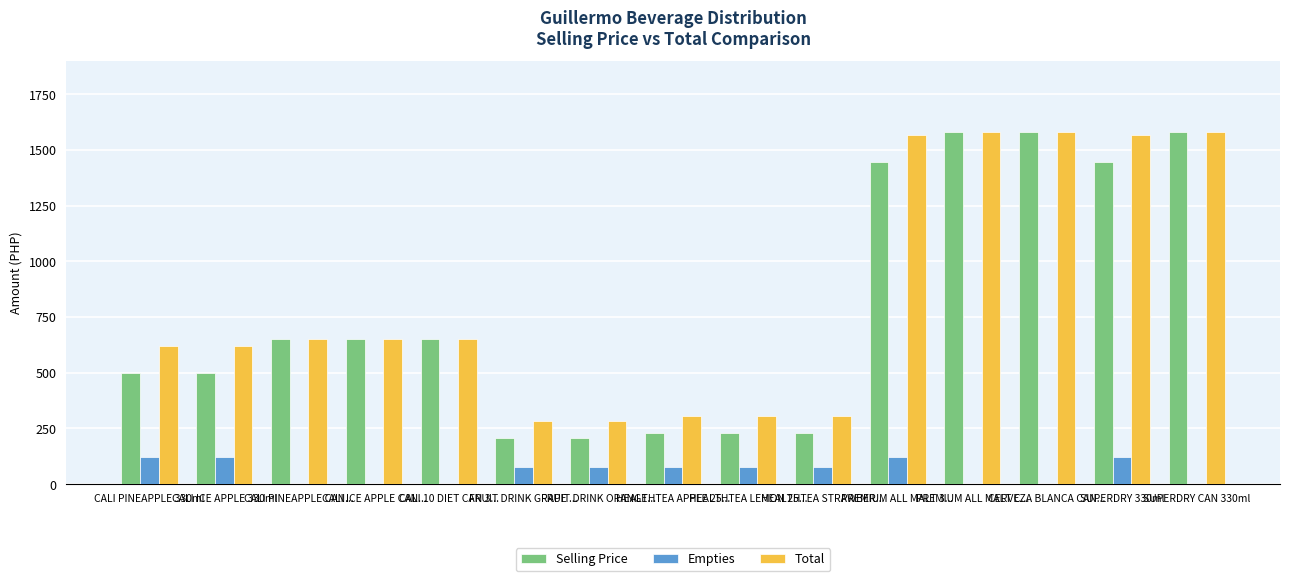

What is the highest value of the Selling Price series?

1582